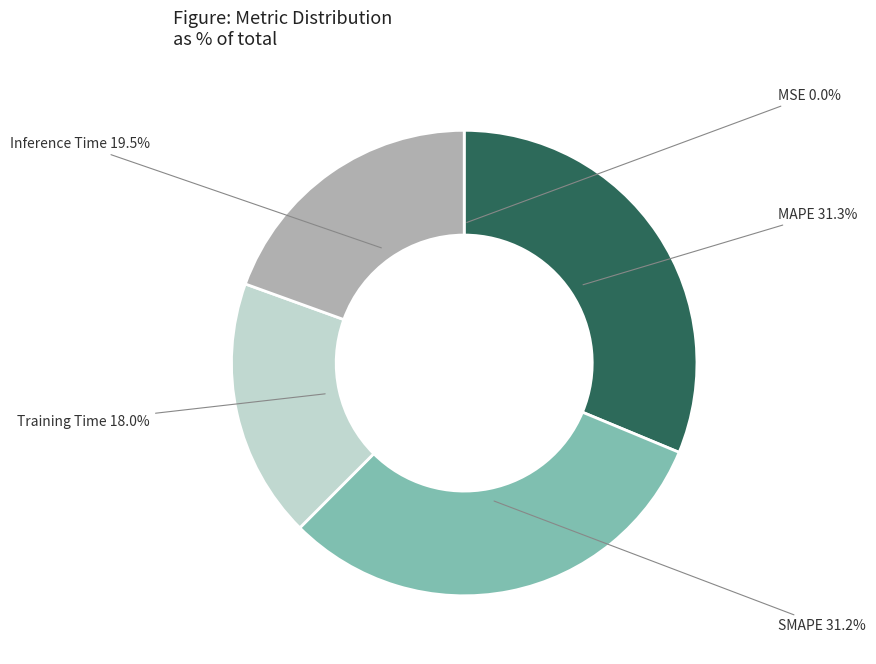

Is there a majority slice in this chart?

No